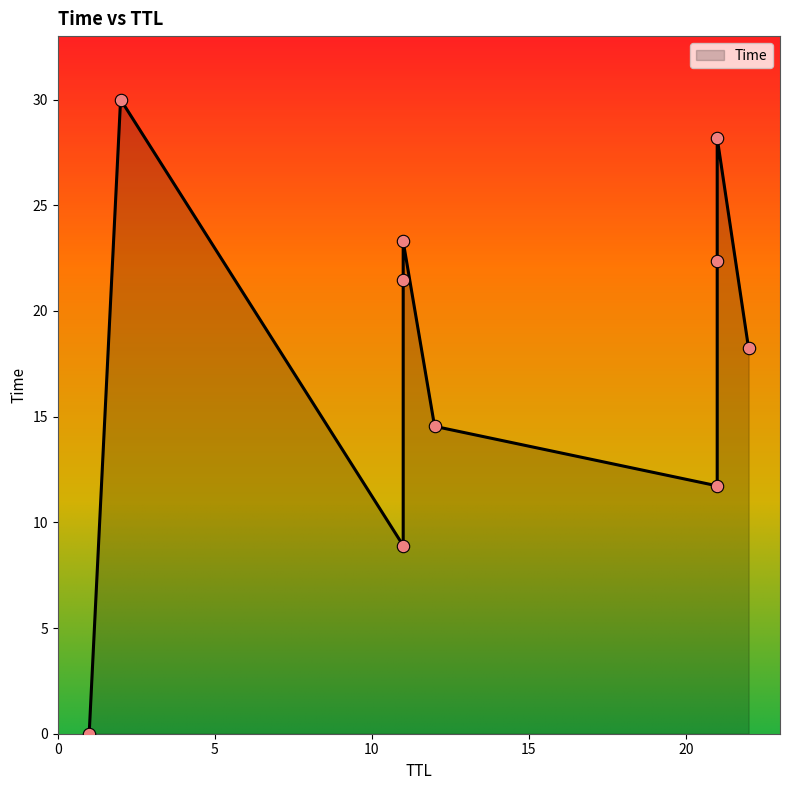

Which has a higher value, 12 or 21?

12